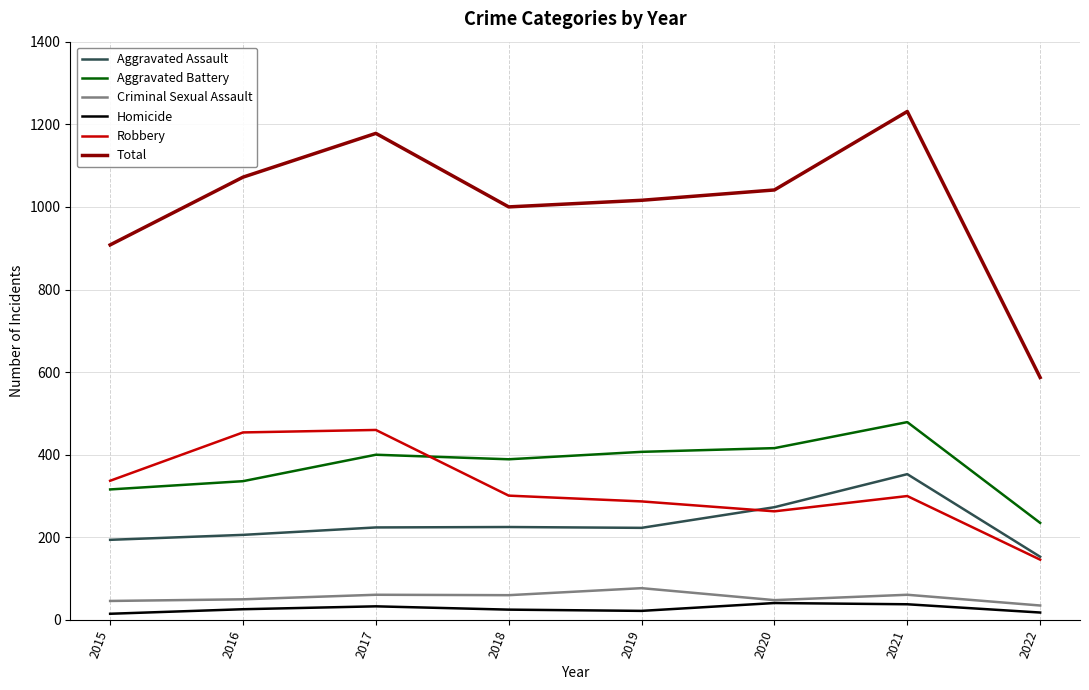

In Aggravated Assault, how many points are lower than both neighbors (excluding endpoints)?

1